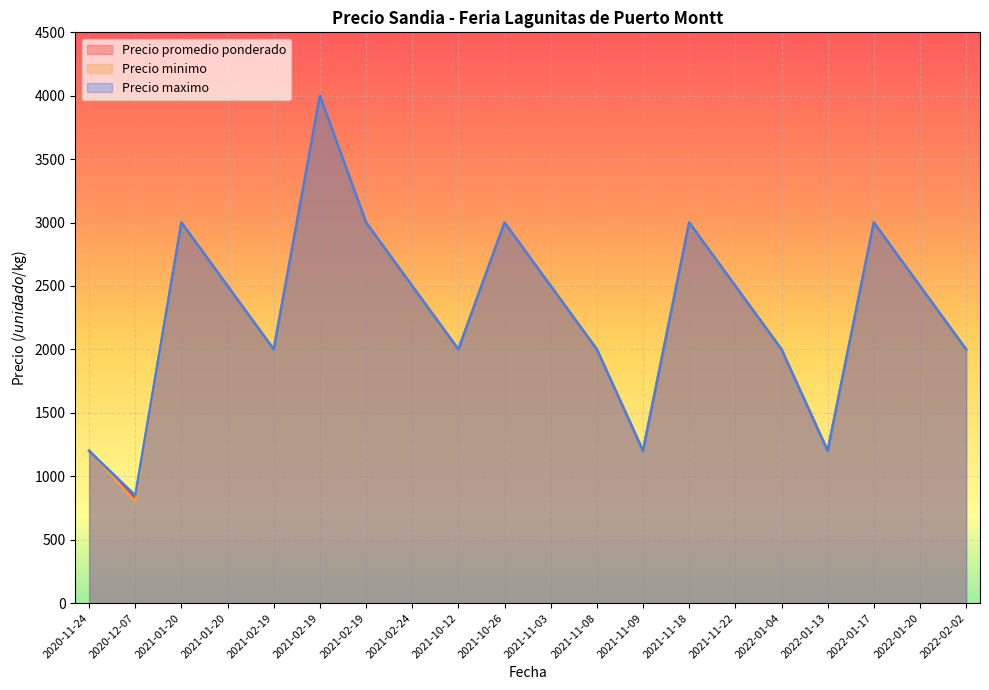

True or false: Precio maximo has more than 2 points higher than both neighbors.

True